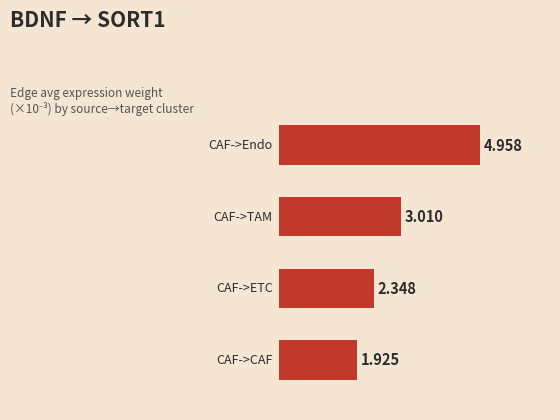

At which category does the chart reach its minimum across all series?

3